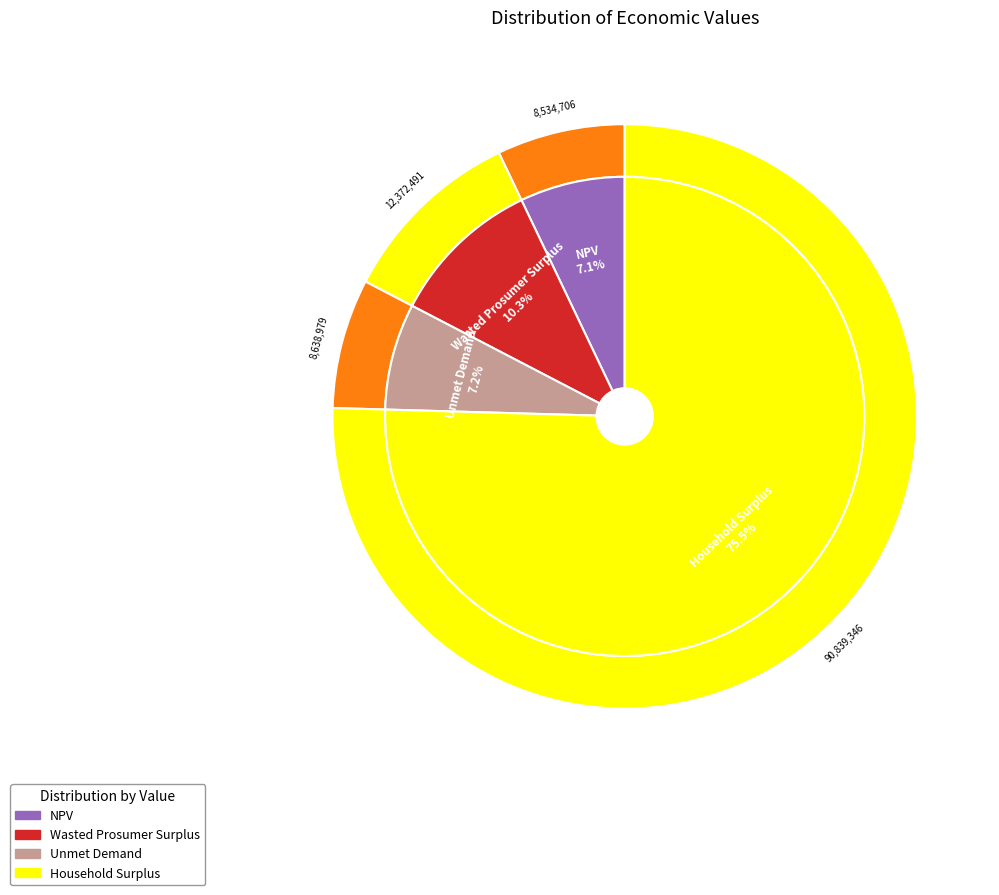

How many slices are in this pie chart?

4